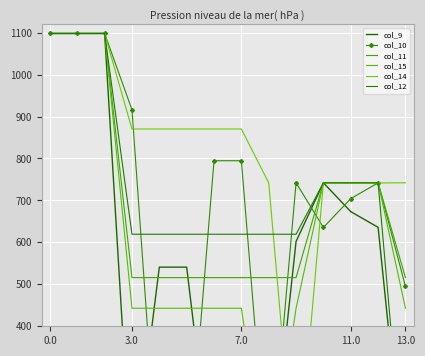

The col_14 series shows 1614.7 at 0.0. True or false?

False